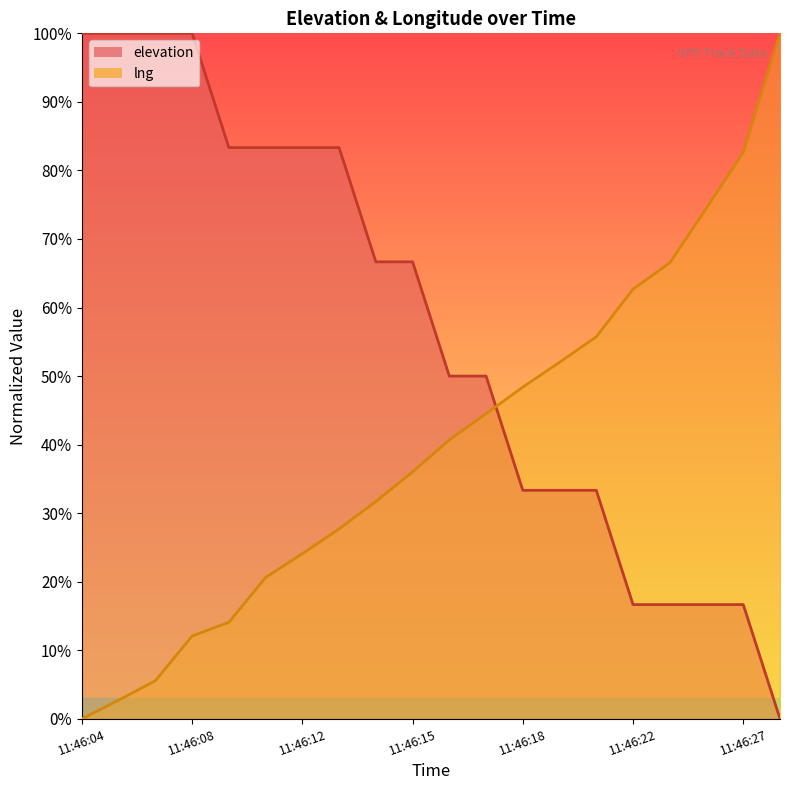

What is the total value across all series at 11:46:25?

91.2